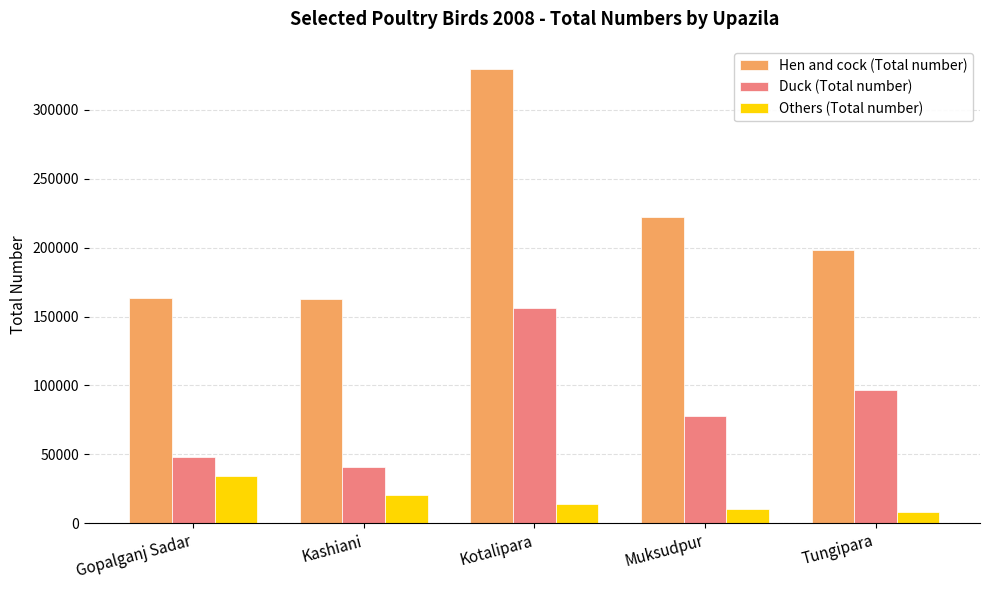

At how many categories does at least one series exceed 160125?

5